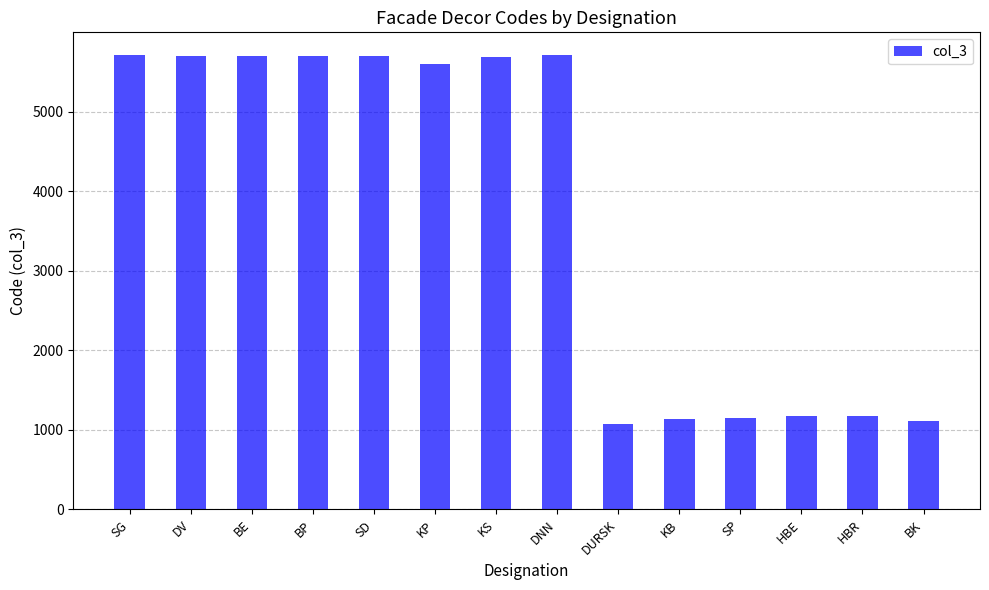

What is the value of the 4th bar from the left?

5698